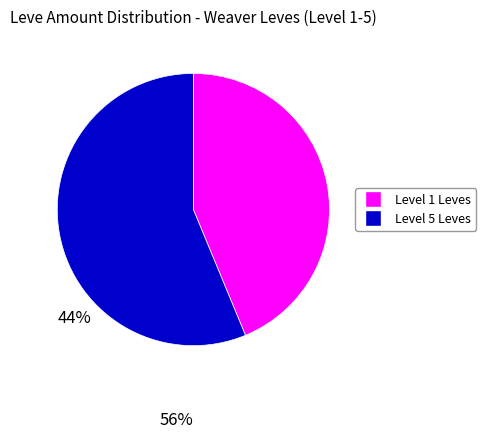

Is there any slice that represents more than half of the pie?

Yes